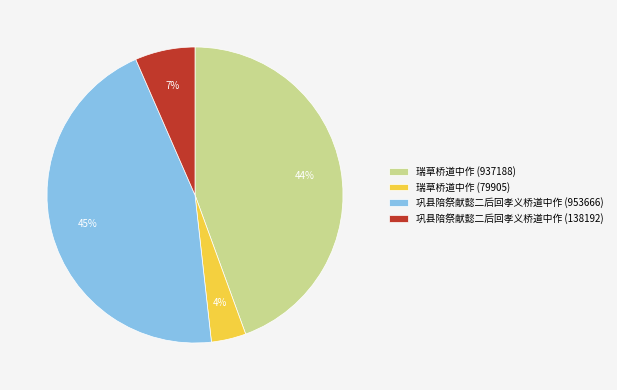

What percentage is the 巩县陪祭献懿二后回孝义桥道中作 (953666) slice, to the nearest percent?

45%